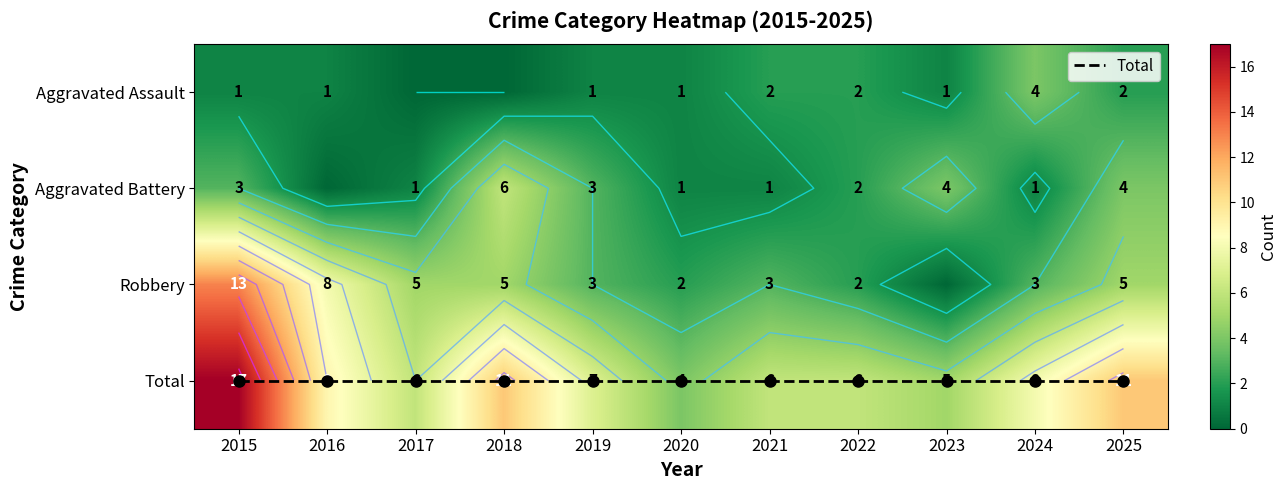

Between 2015 and 2019, which is larger?

2015